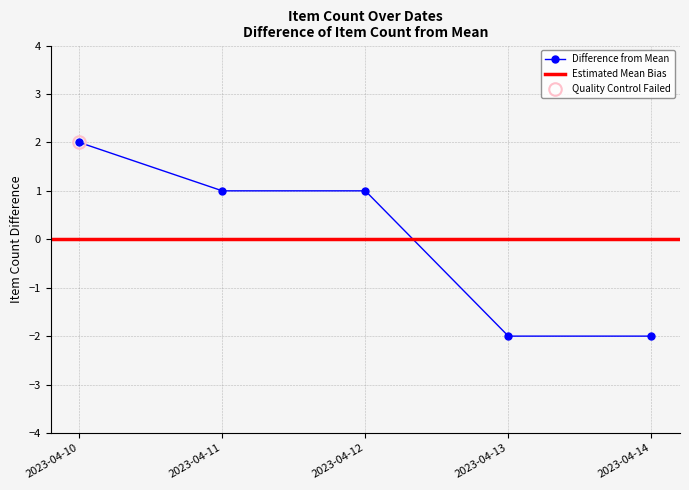

At which label does Difference from Mean reach its peak?

2023-04-10